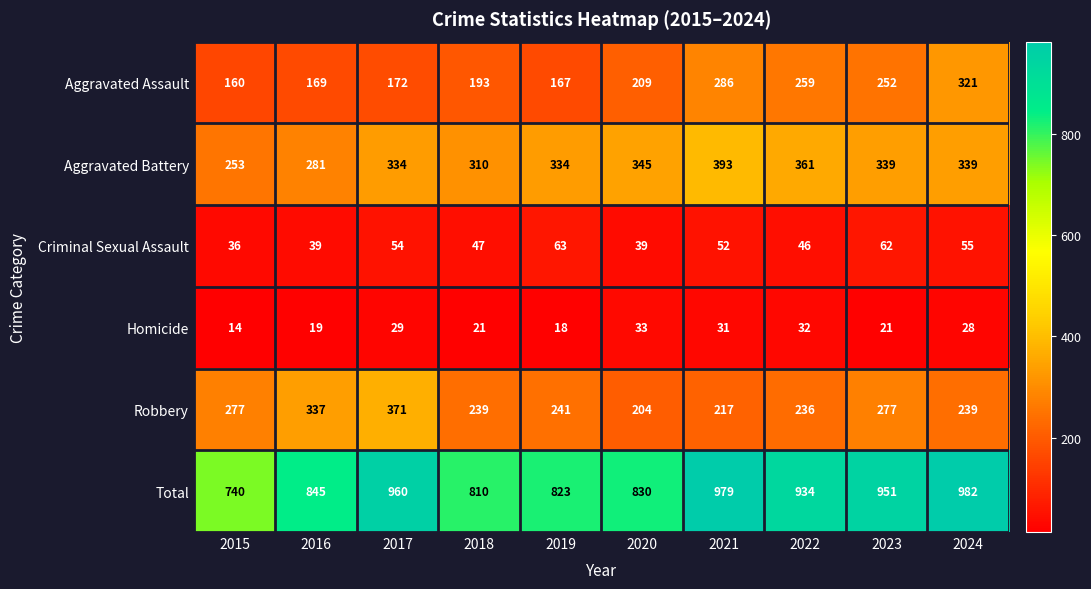

At which category is the sum across all series the highest?

2024